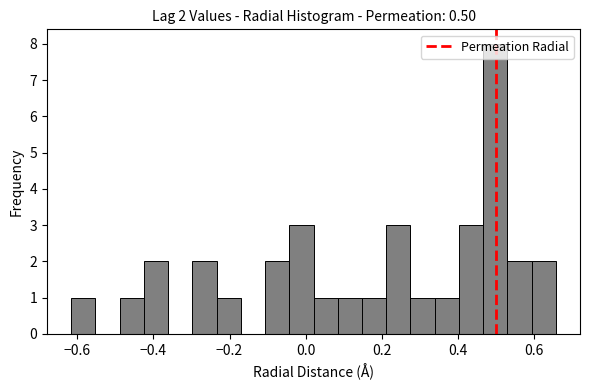

Read against the x-axis, roughly where is the centre of the tallest bar?

0.50